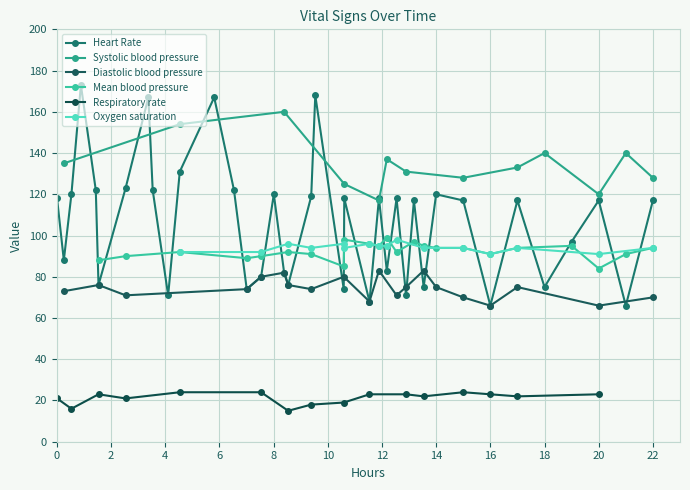

True or false: Heart Rate has more than 1 interior local peaks.

True